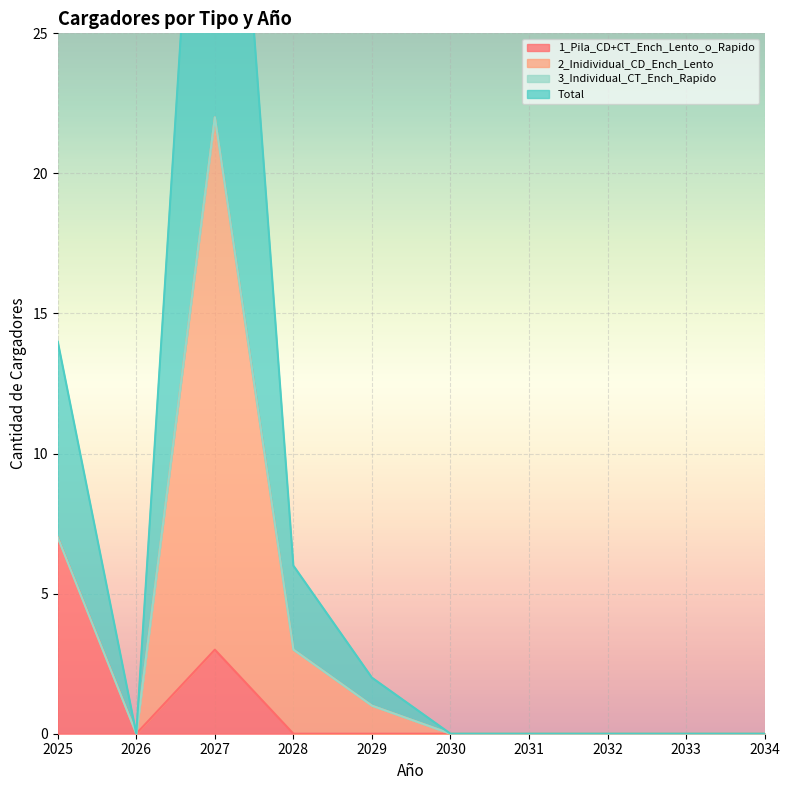

Is the value of Total at 2028 greater than the value of 1_Pila_CD+CT_Ench_Lento_o_Rapido at 2030?

Yes